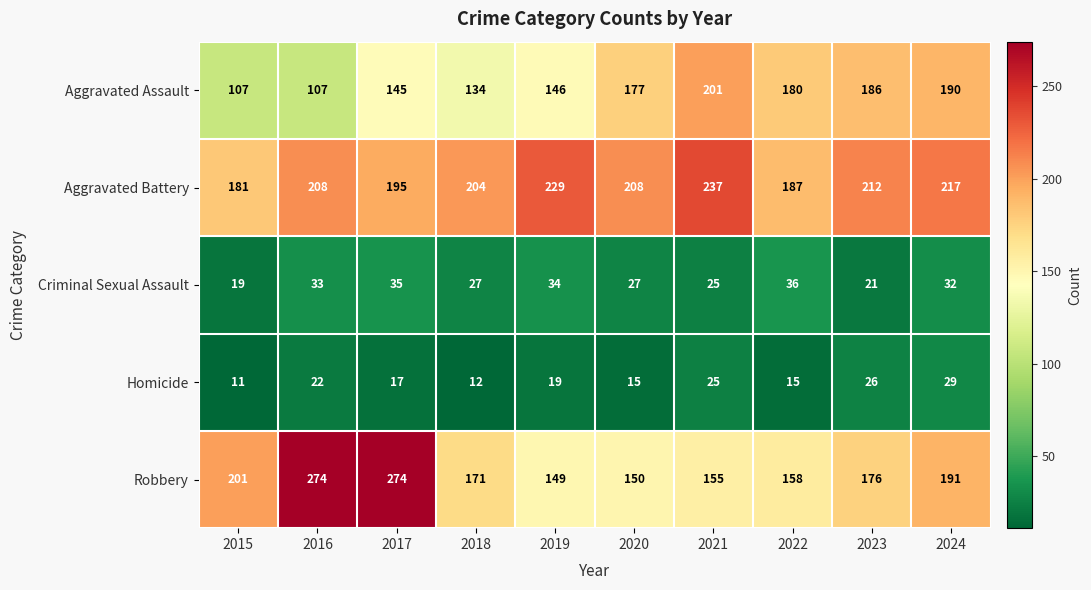

Which series has the widest spread of values?

Robbery